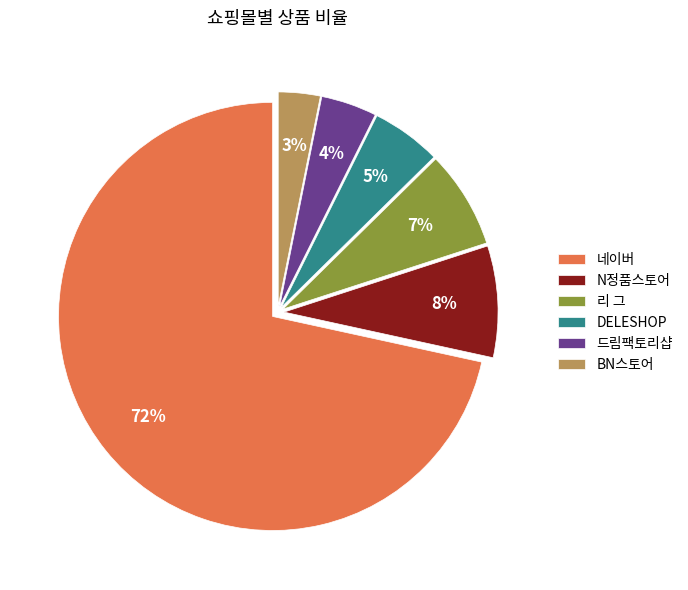

Does any single category account for the majority?

Yes